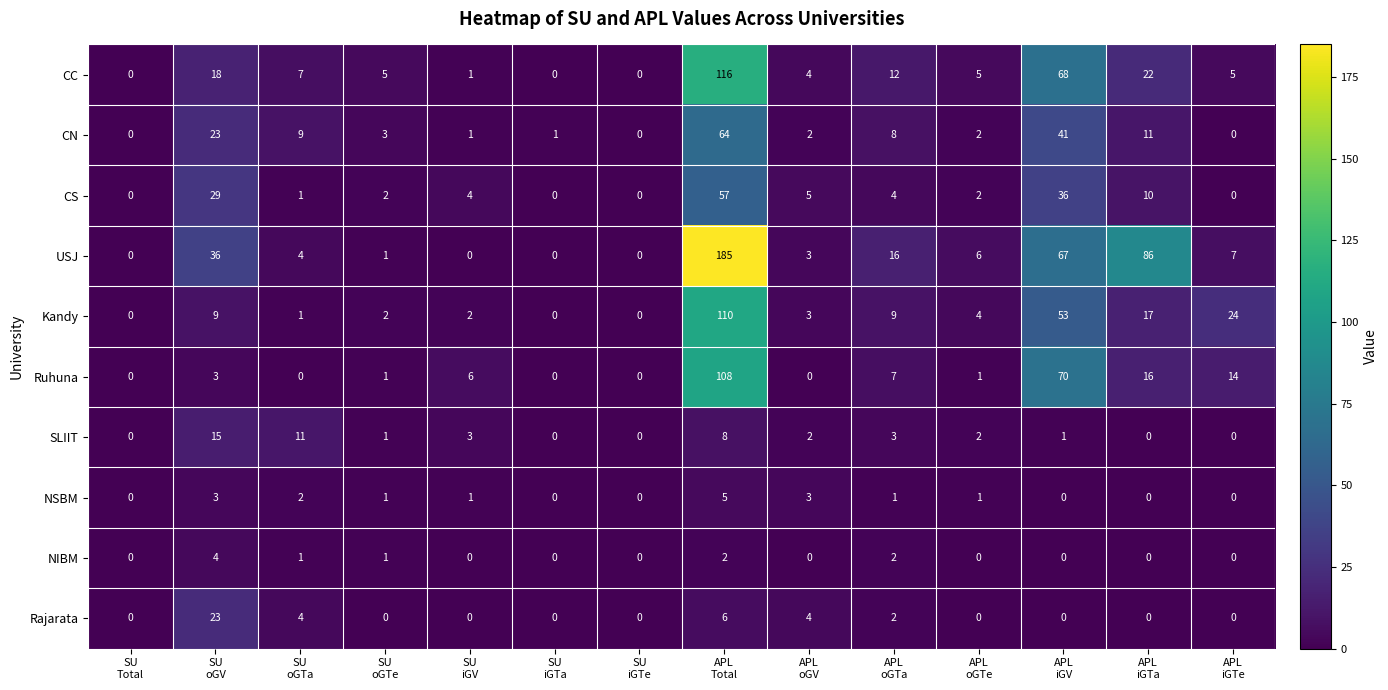

List the series in order of their peak value, highest first.

USJ, CC, Kandy, Ruhuna, CN, CS, Rajarata, SLIIT, NSBM, NIBM